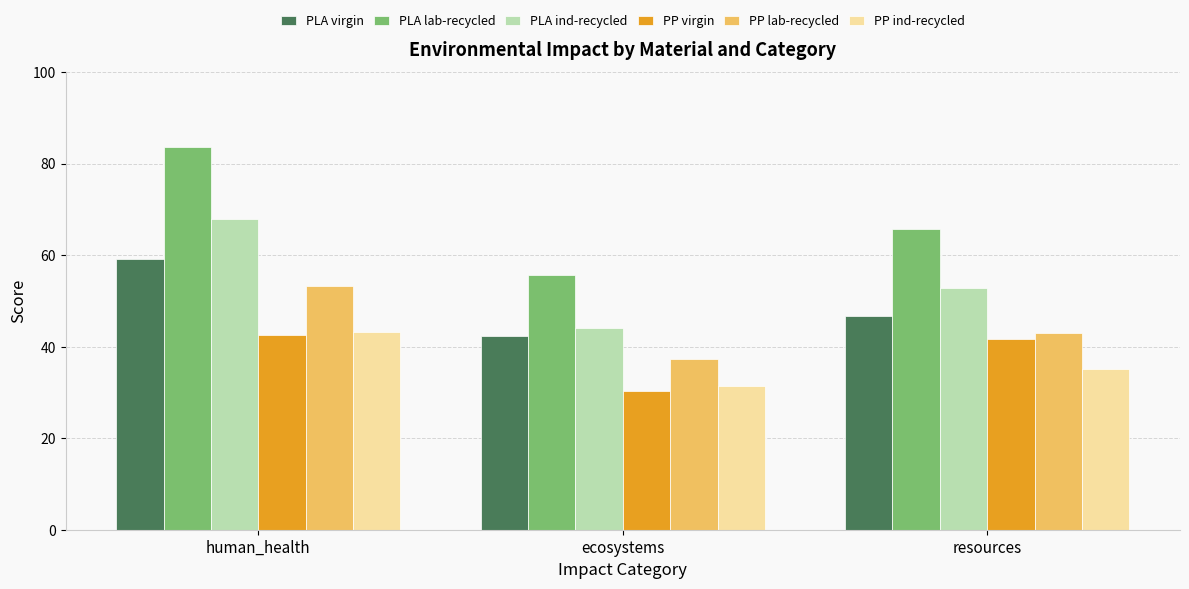

What is the minimum value for PP ind-recycled?

31.4